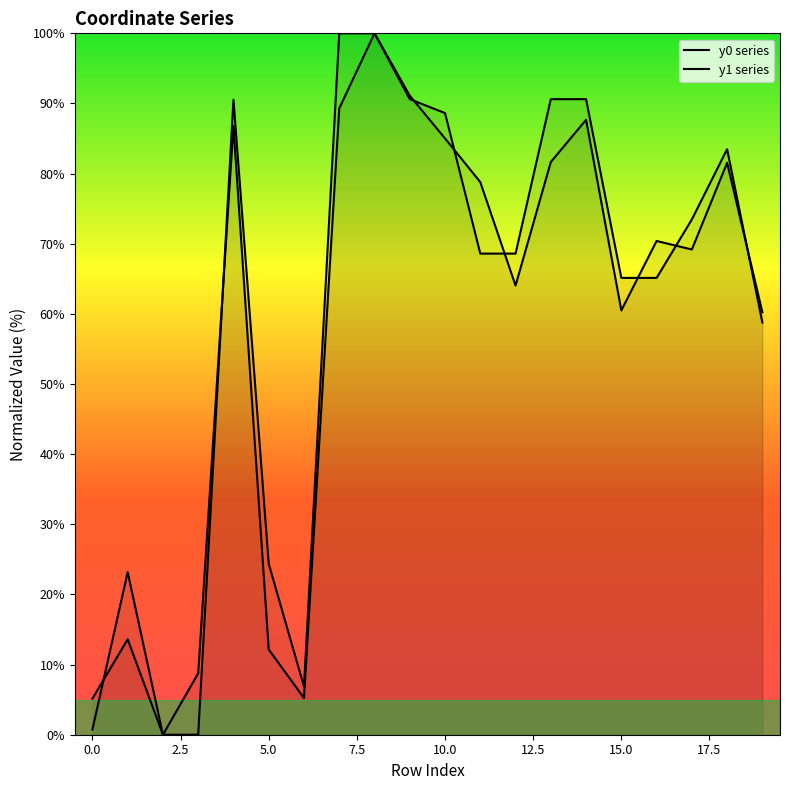

What are all the series names shown in the legend?

y0 series, y1 series